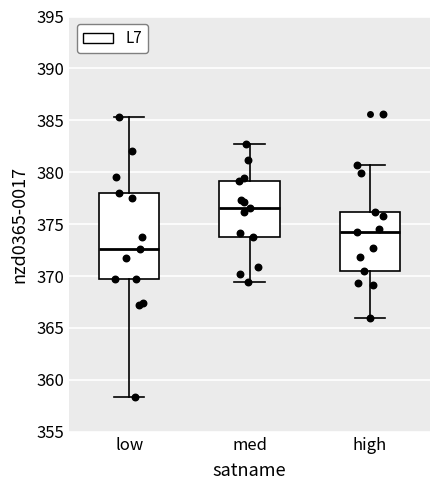

Which box has the highest median line?

med